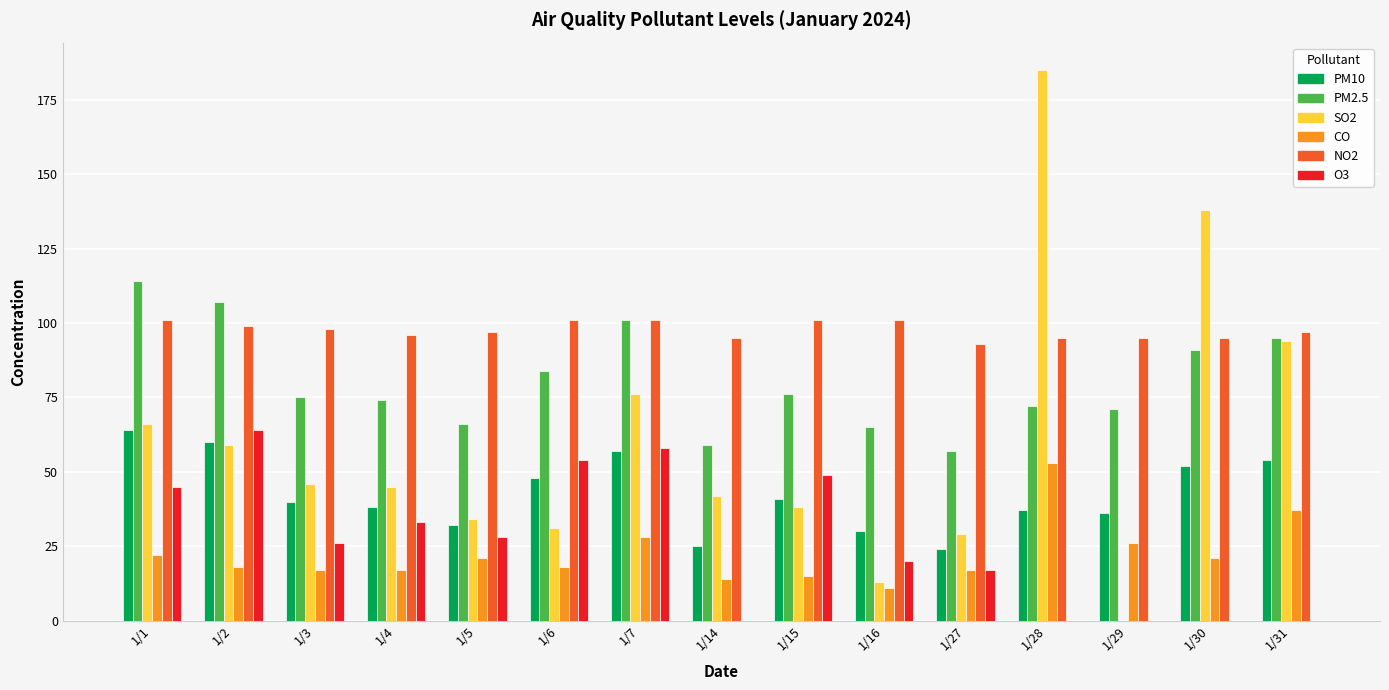

Which series has the largest total across all categories?

NO2